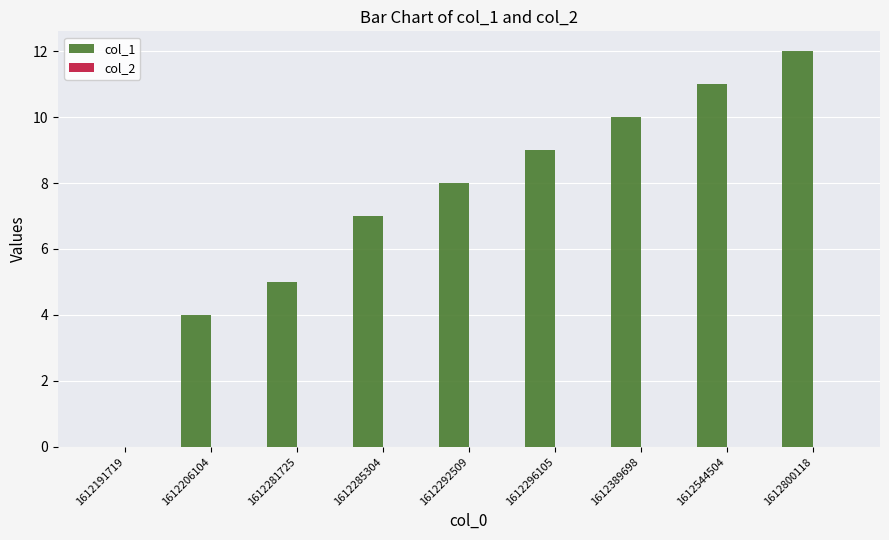

What is the change in value from 1612206104 to 1612389698?

+6